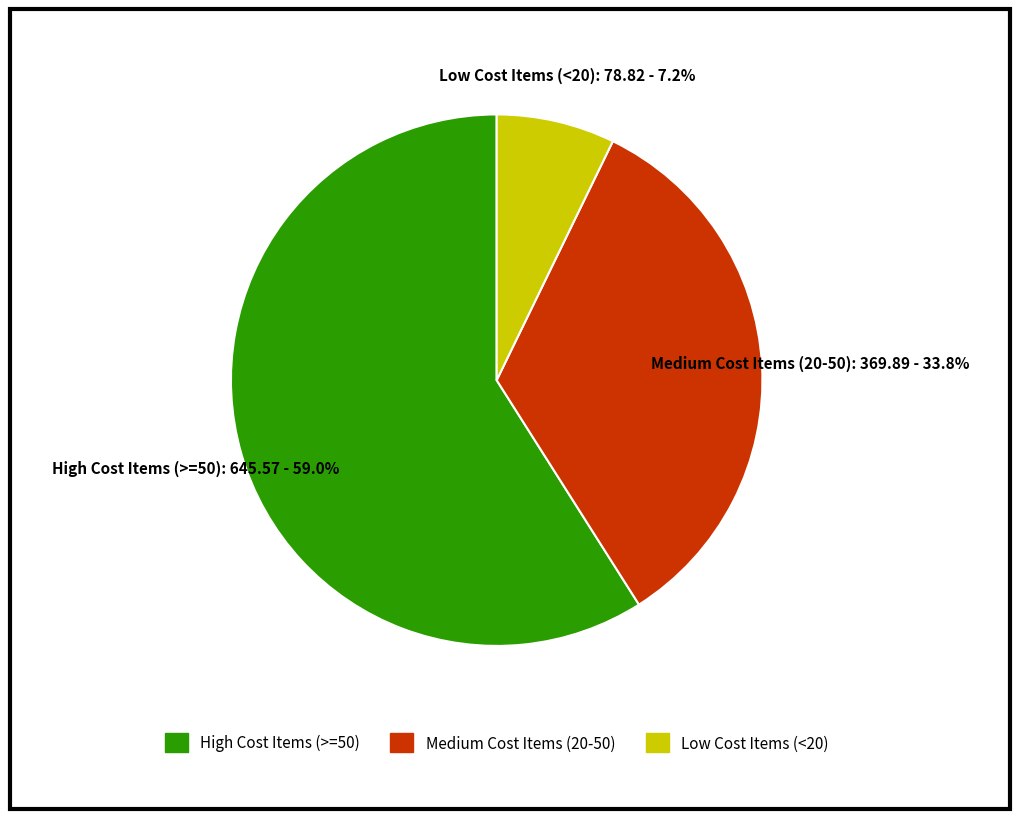

What is the smallest slice in the pie chart?

Low Cost Items (<20)